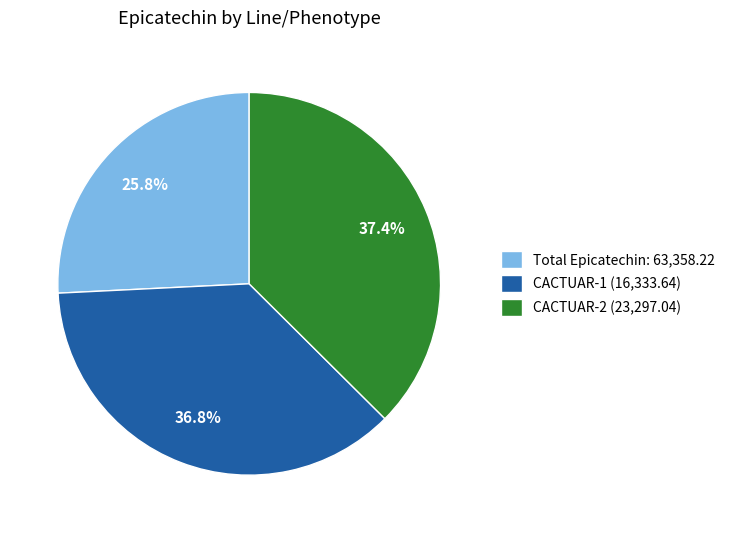

Do CACTUAR-2 (23,297.04) and Total Epicatechin: 63,358.22 together represent more than half of the pie?

Yes